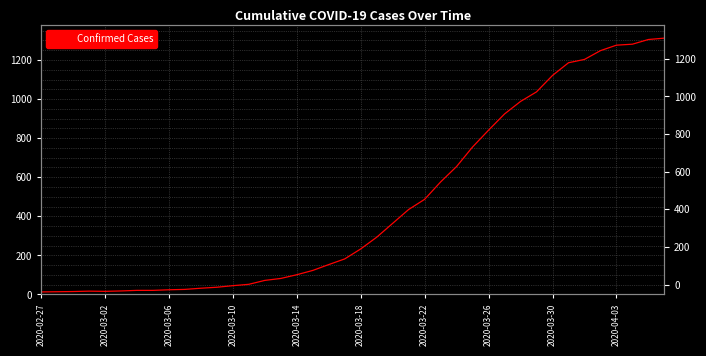

What is the ratio of the value at 2020-03-10 to the value at 13?

0.3